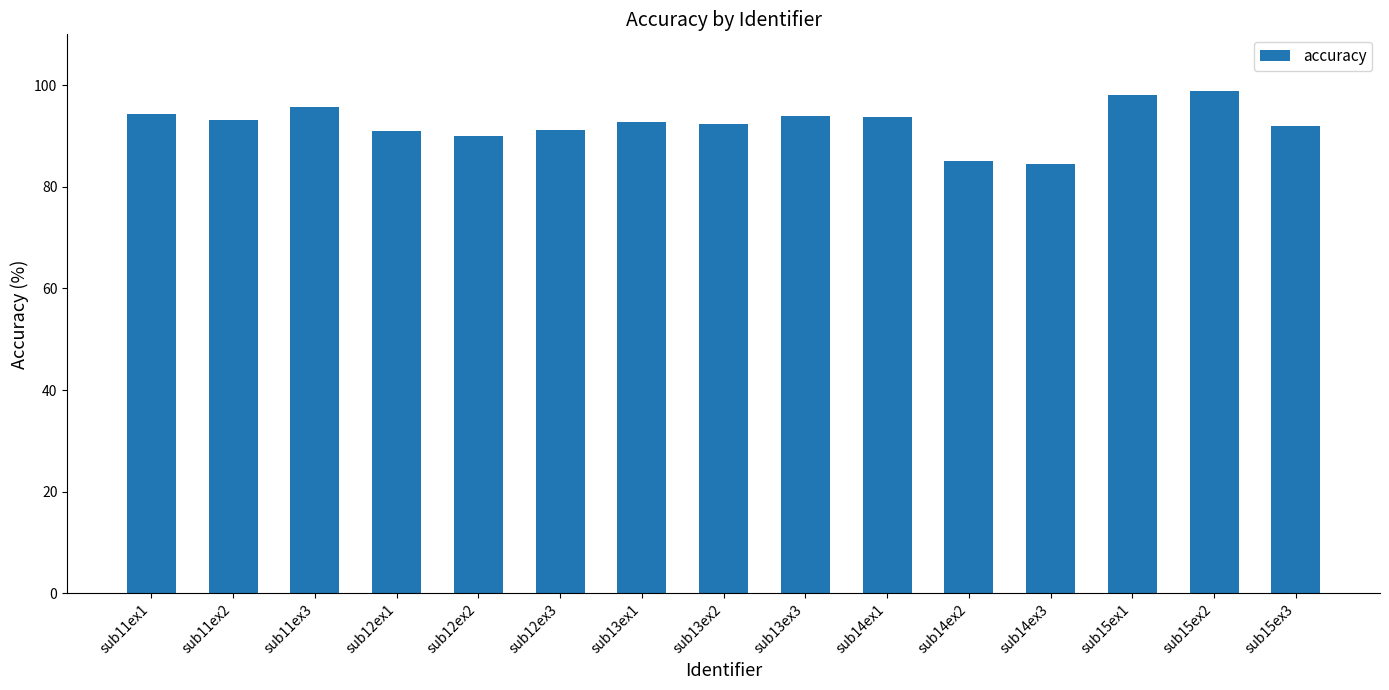

What is the average value?

92.4